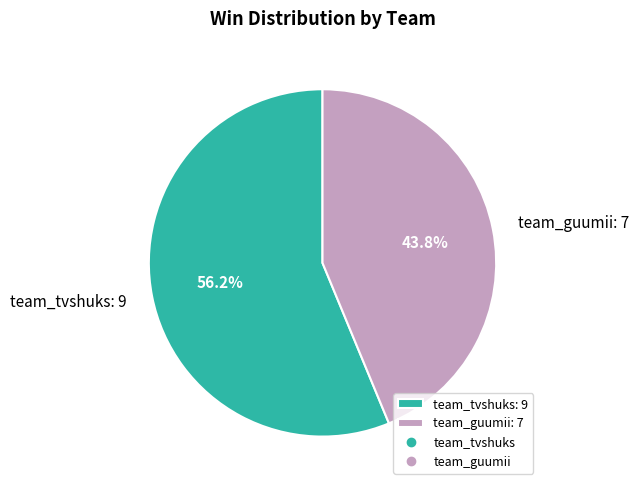

Approximately how many times larger is the value at team_tvshuks compared to team_guumii?

1.3